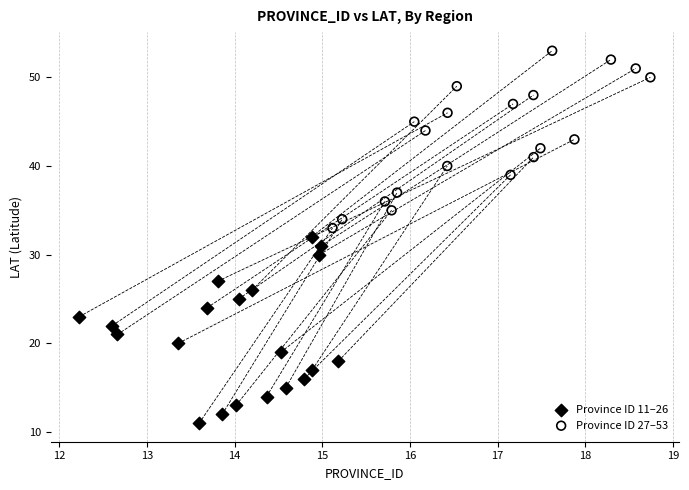

What are all the series names shown in the legend?

Province ID 11–26, Province ID 27–53